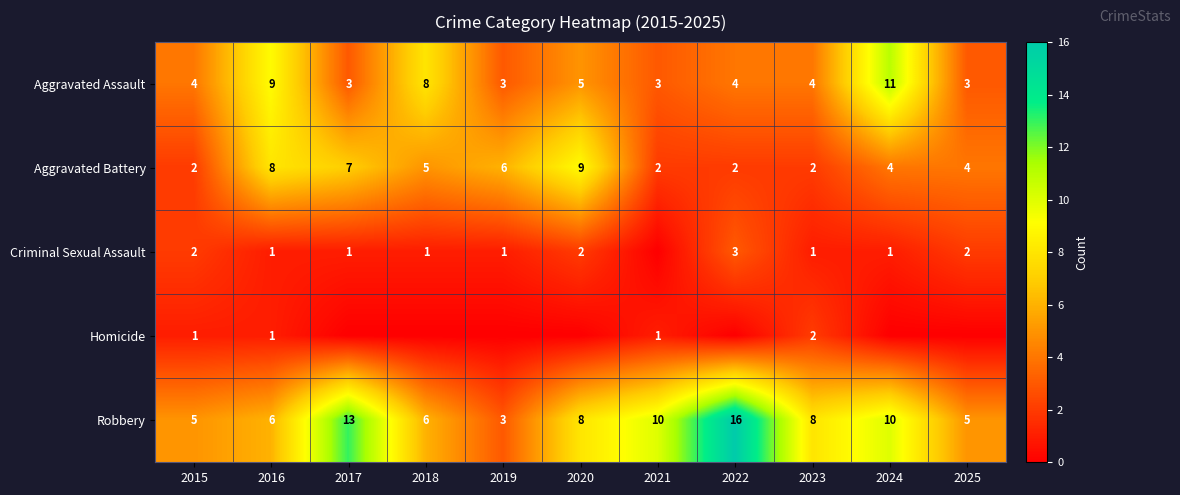

Is the value of Homicide at 2015 greater than the value of Criminal Sexual Assault at 2022?

No